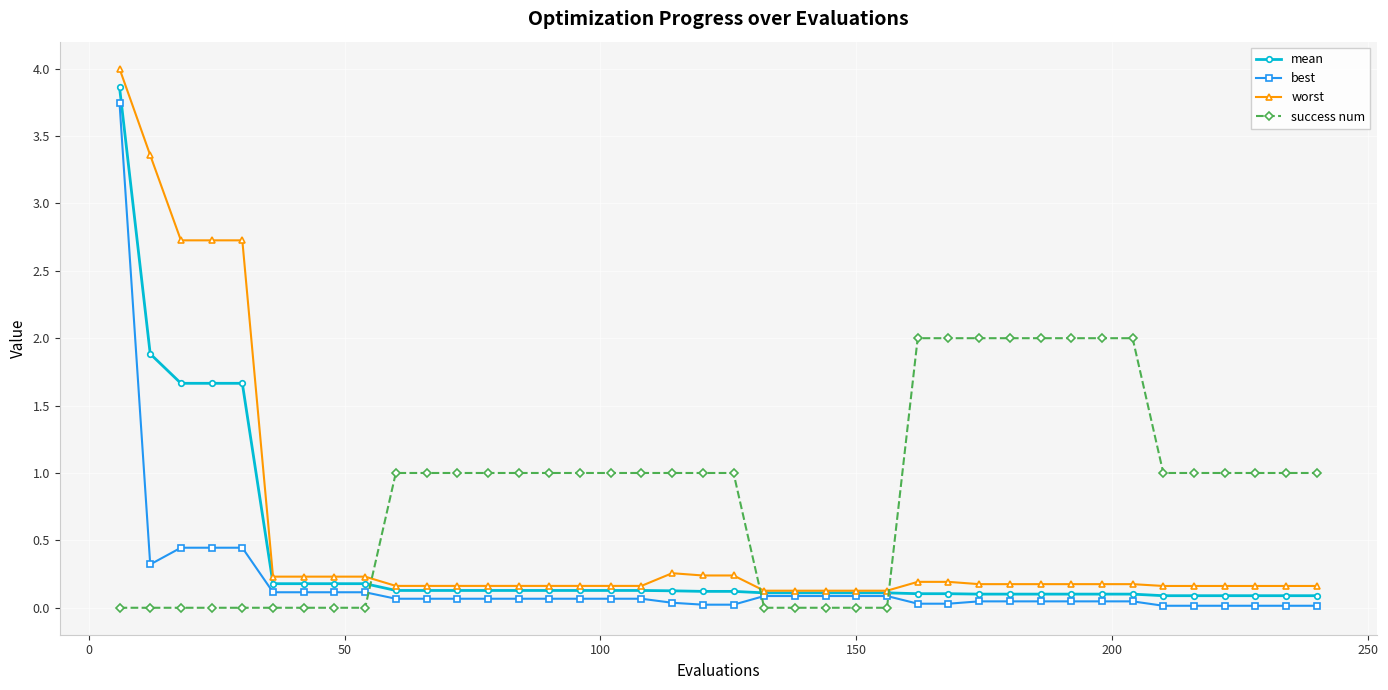

Which series has the largest range (max minus min)?

worst